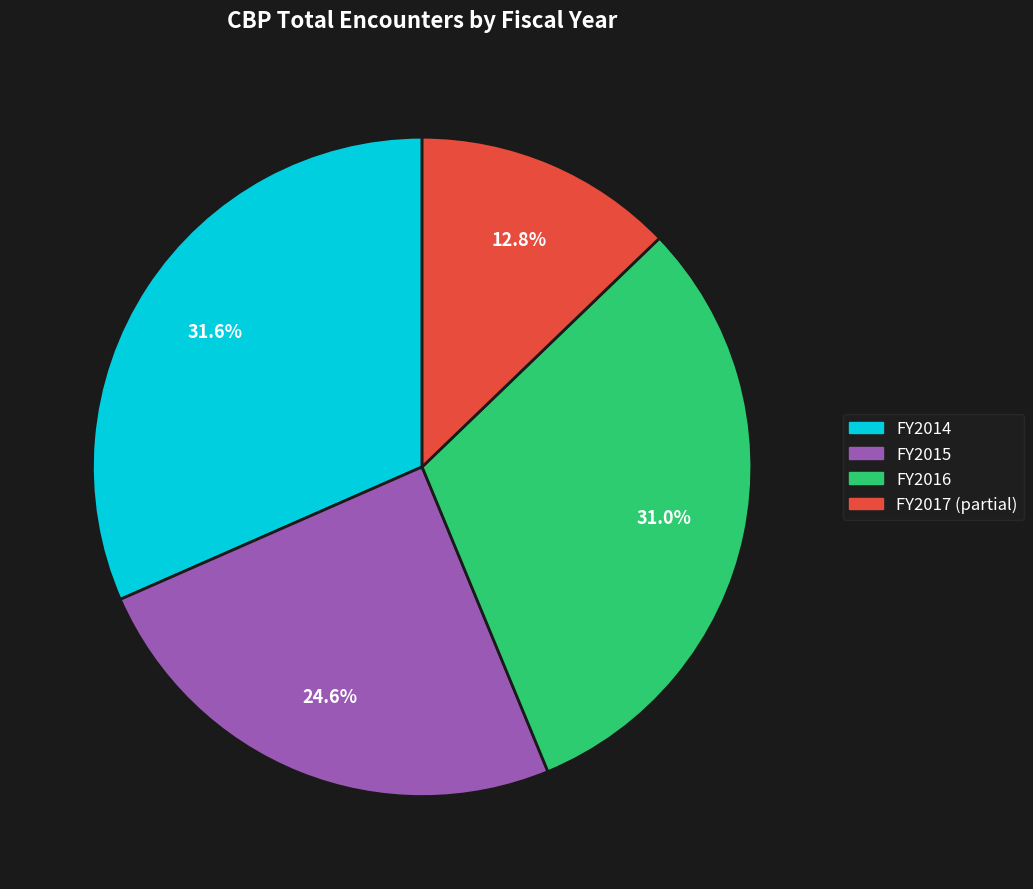

What is the largest slice in the pie chart?

FY2014